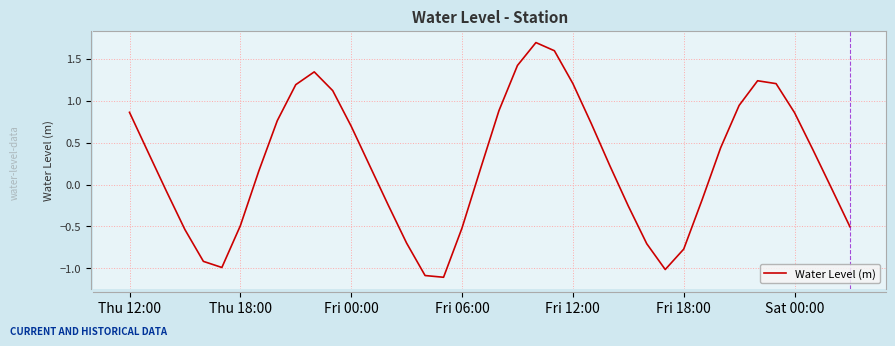

How many series are shown in this chart?

1